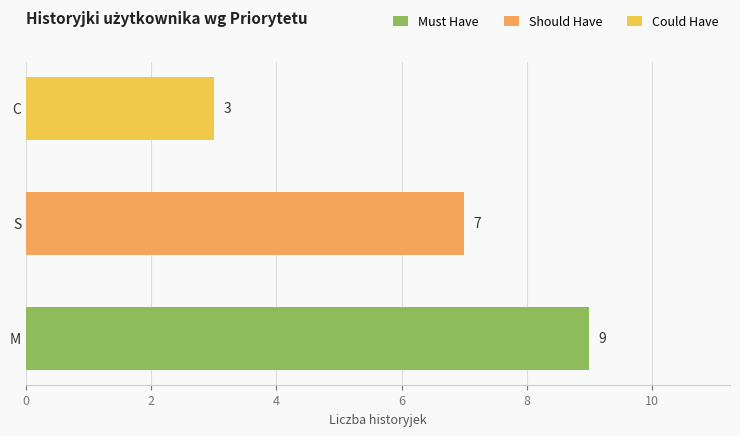

Reading right to left, list all the values displayed in this chart.

C=3	S=7	M=9